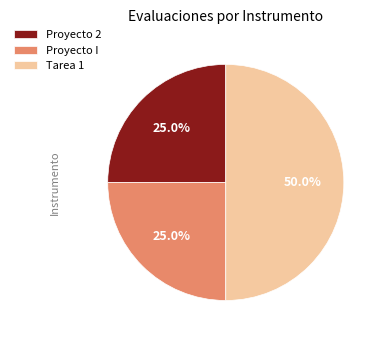

Combined, what portion of the pie is Tarea 1 and Proyecto 2?

75.0%